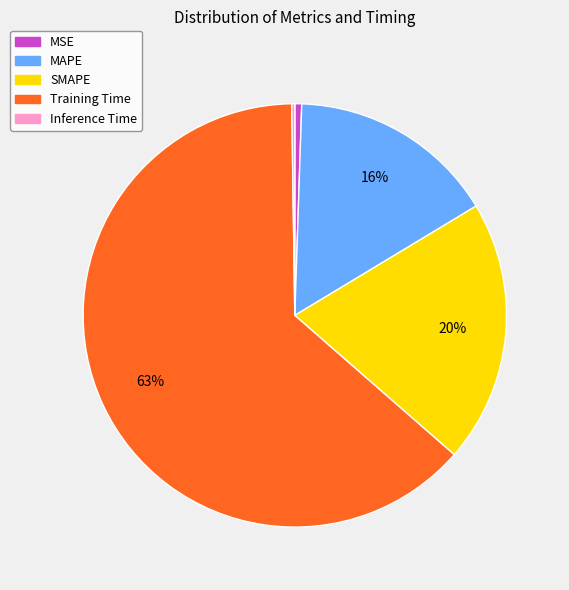

To the nearest percent, what is the difference between the largest and smallest slice percentages?

63%